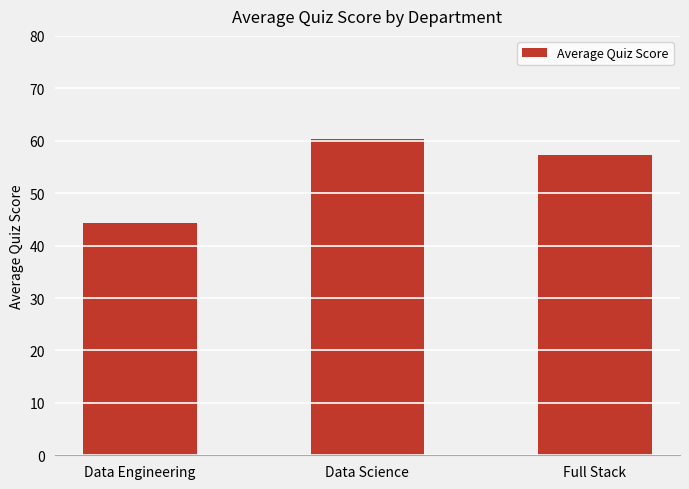

Reading left to right, what are all the values shown in this chart?

44.3	60.3	57.2